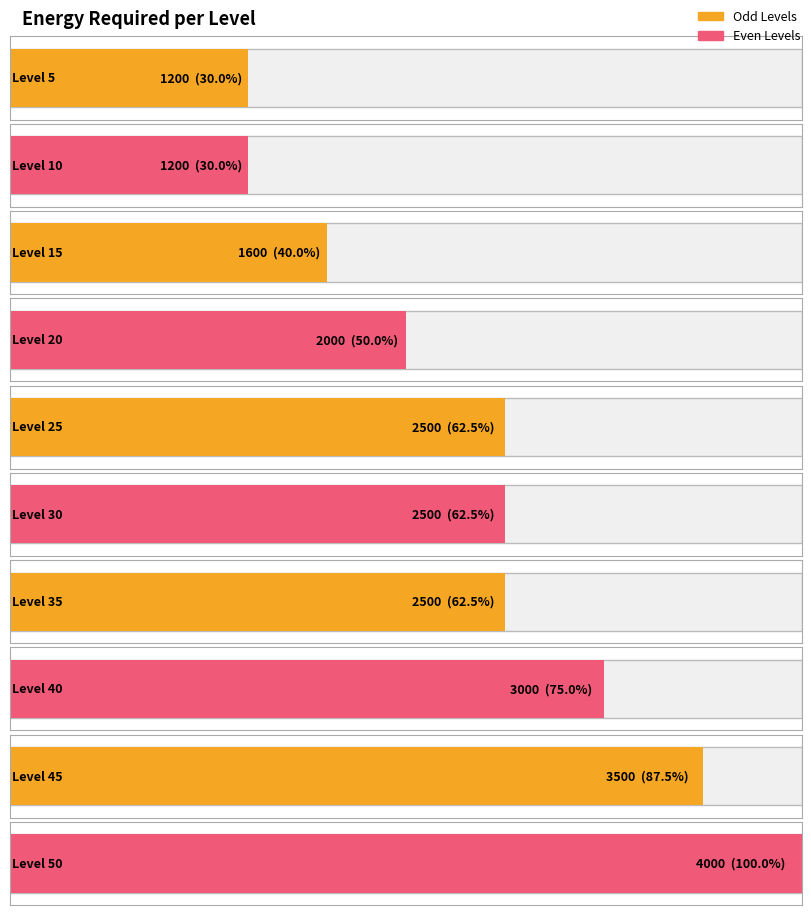

True or false: the data shows 1928 at 5.

False